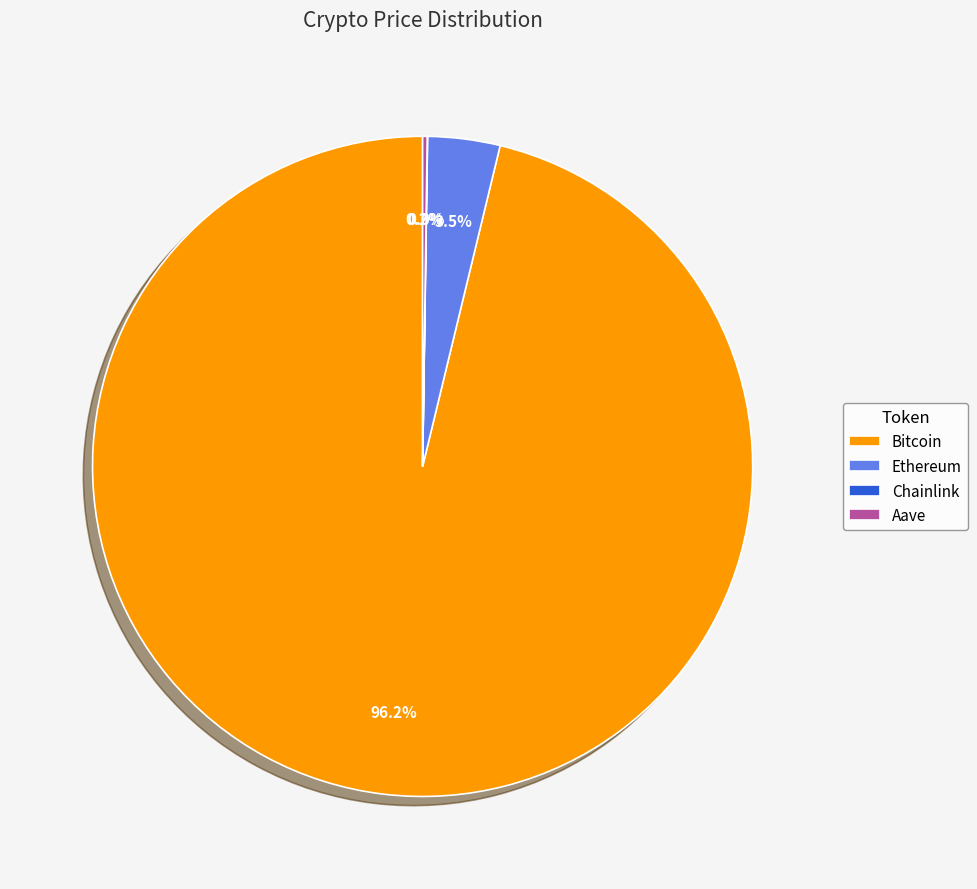

Which category has the biggest portion of the pie?

Bitcoin